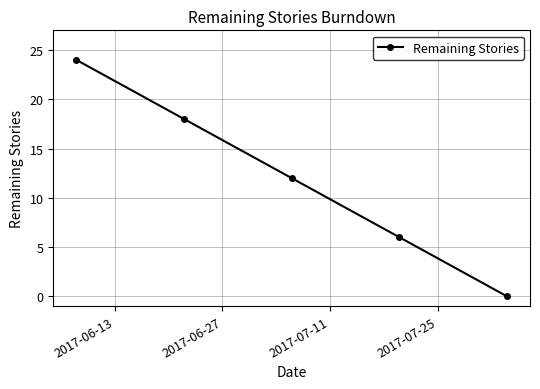

True or false: the data has more than 2 interior local peaks.

False